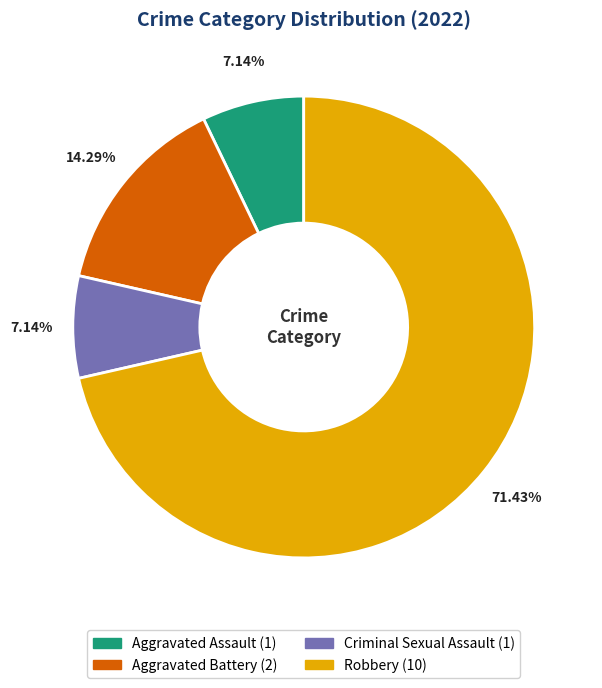

Which has a higher value, Aggravated Assault or Robbery?

Robbery